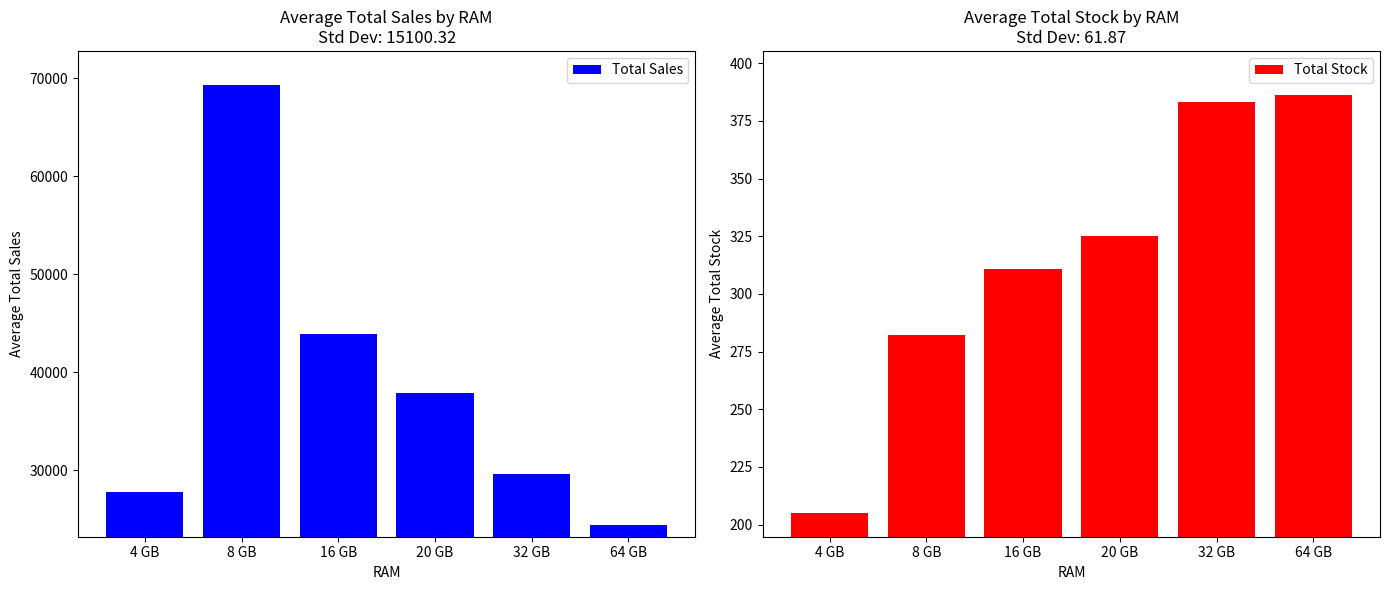

Is it true that Total Stock equals 383.0 at 32 GB?

True